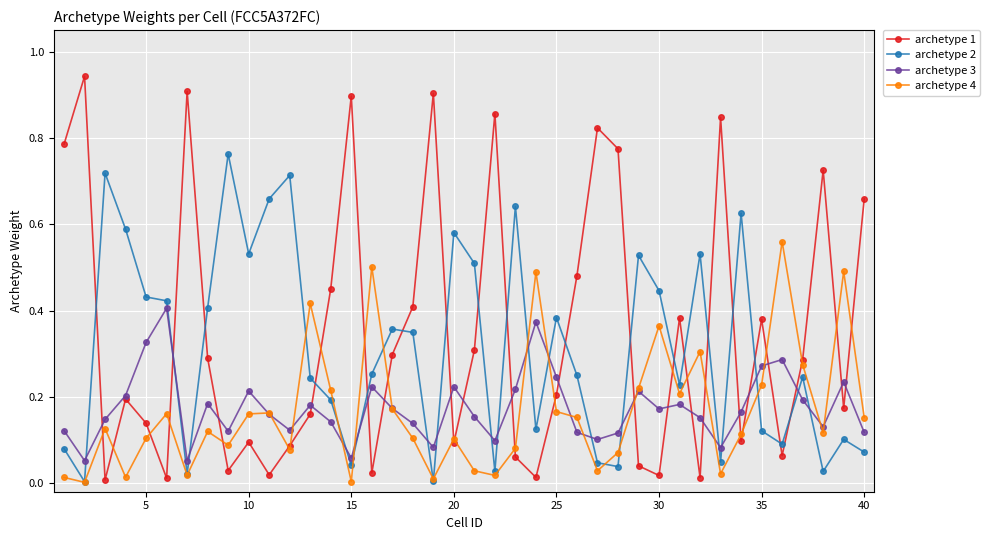

List the series in order of their peak value, highest first.

archetype 1, archetype 2, archetype 4, archetype 3